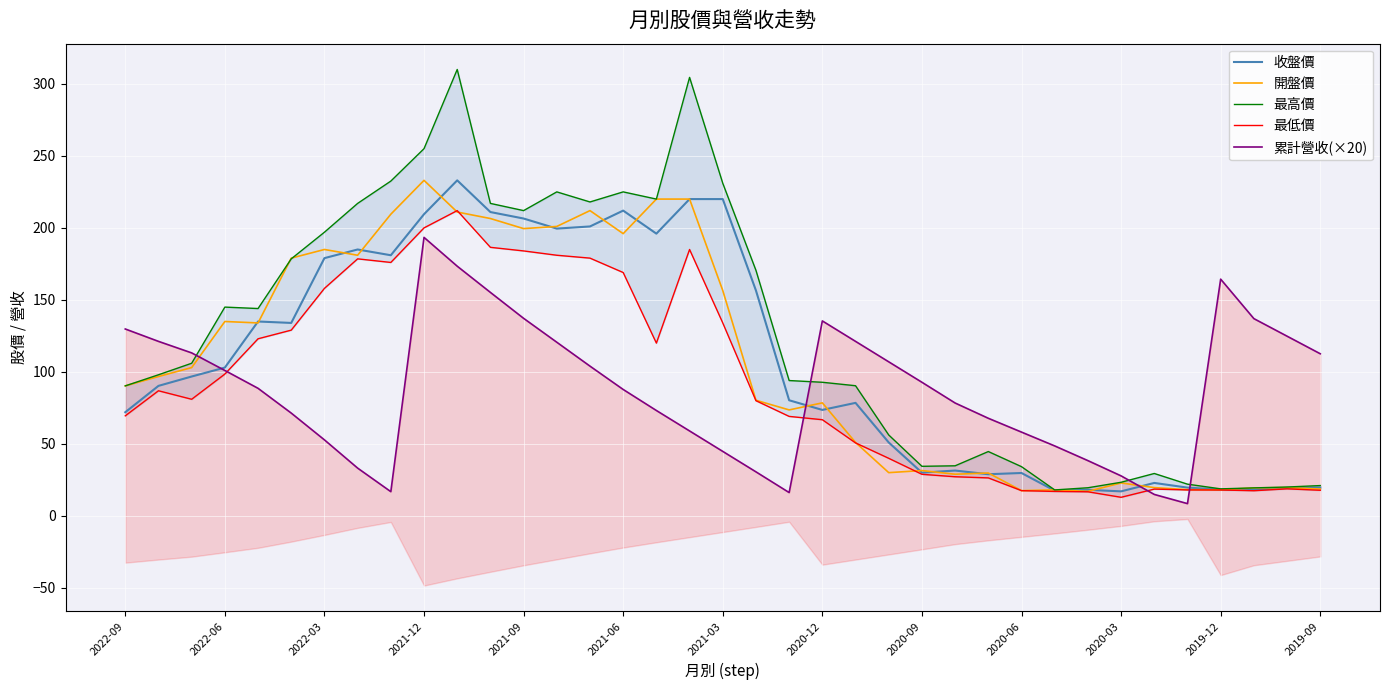

The value of 開盤價 at 2021-03 is 75.1. True or false?

False